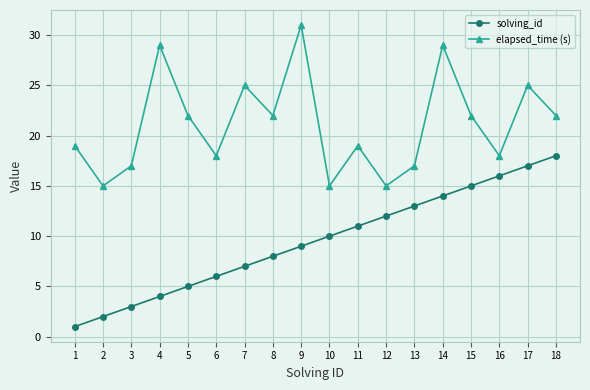

What is the value of the solving_id point at the 17th from the left?

17